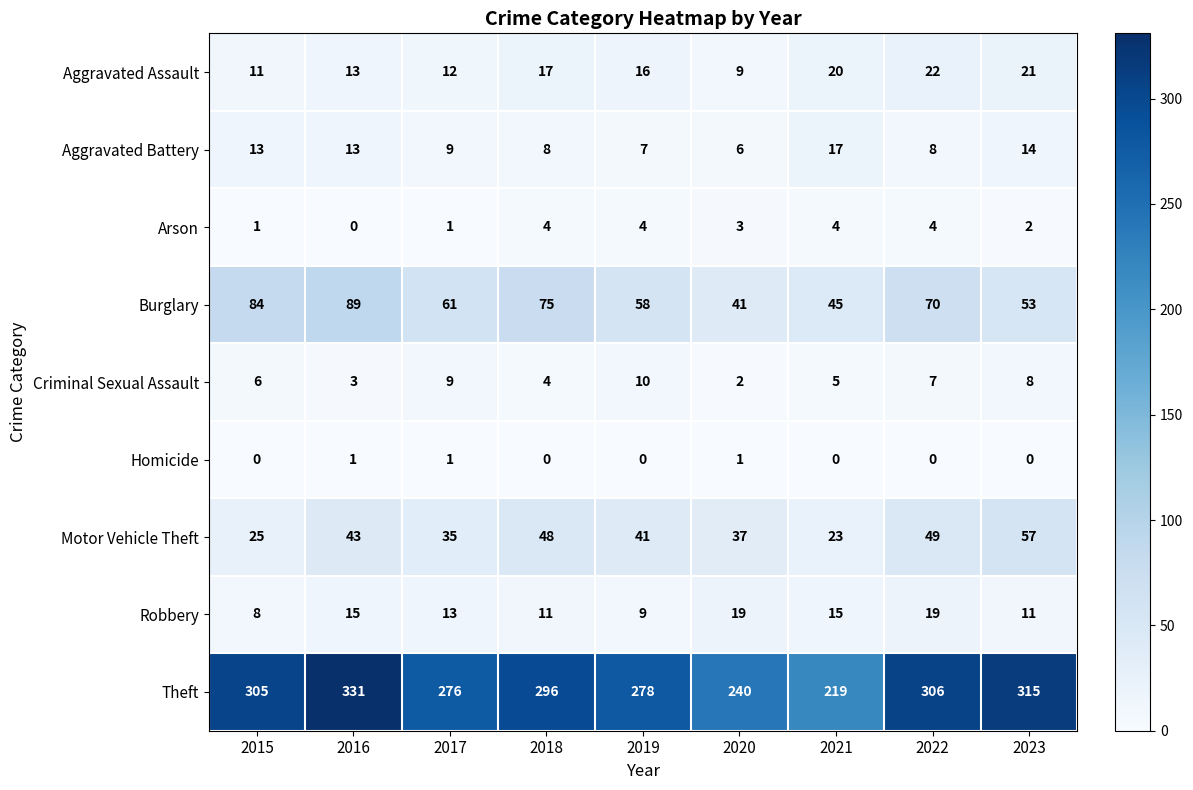

What is the highest value of the Motor Vehicle Theft series?

57